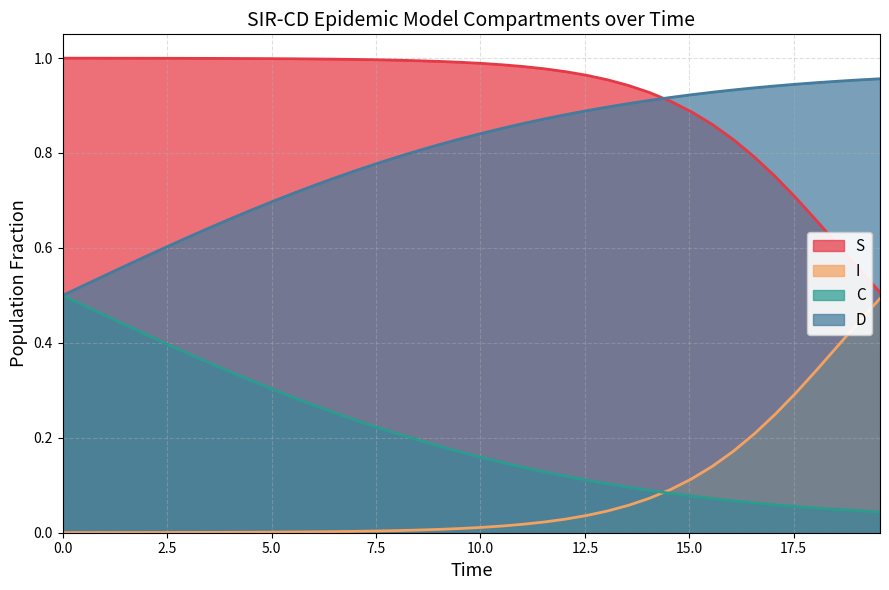

Which series has the largest range (max minus min)?

S